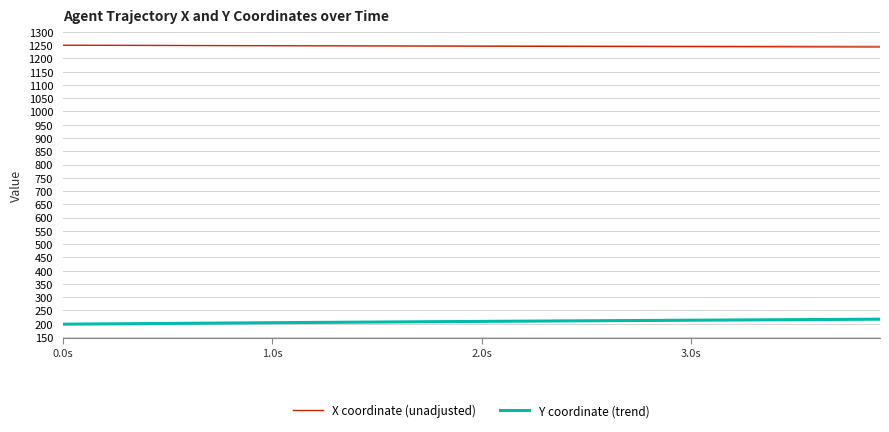

Which series has the largest total across all categories?

X coordinate (unadjusted)